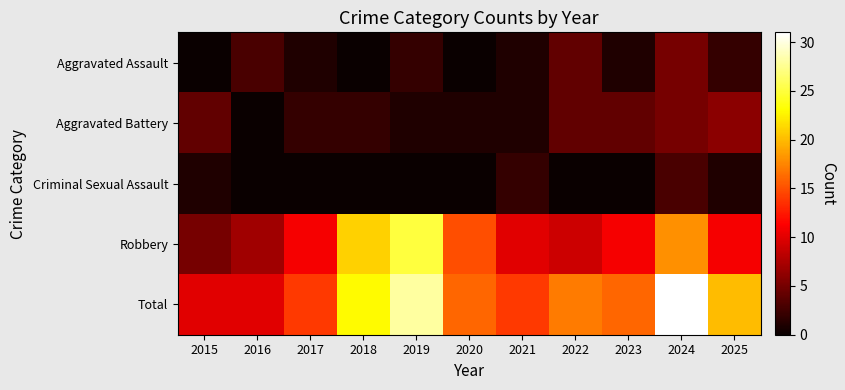

Between 2016 and 2017, which series saw the biggest shift?

Robbery